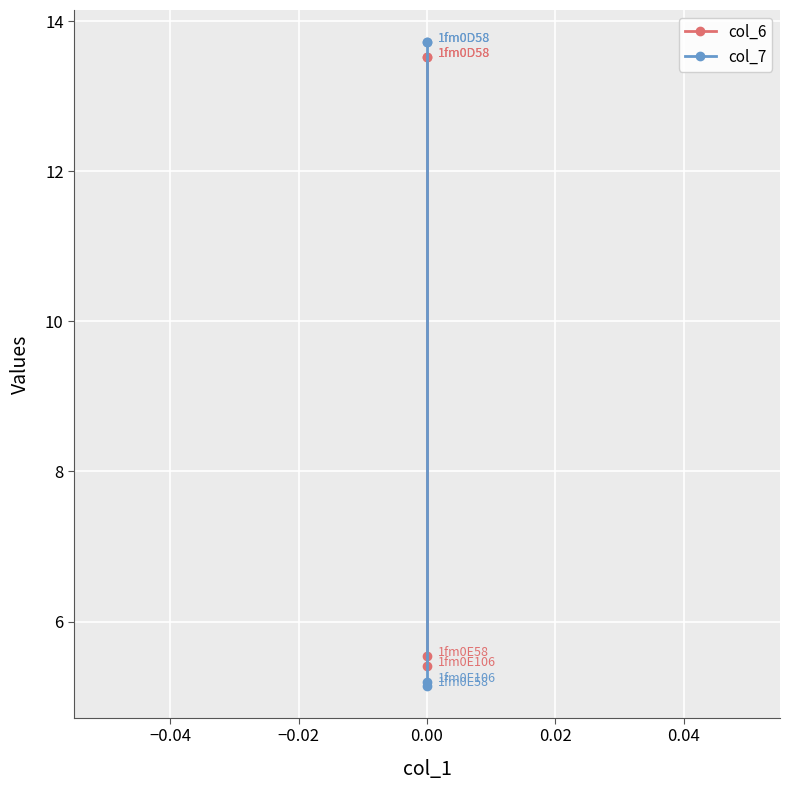

What is the sum of all col_6 values?

38.0